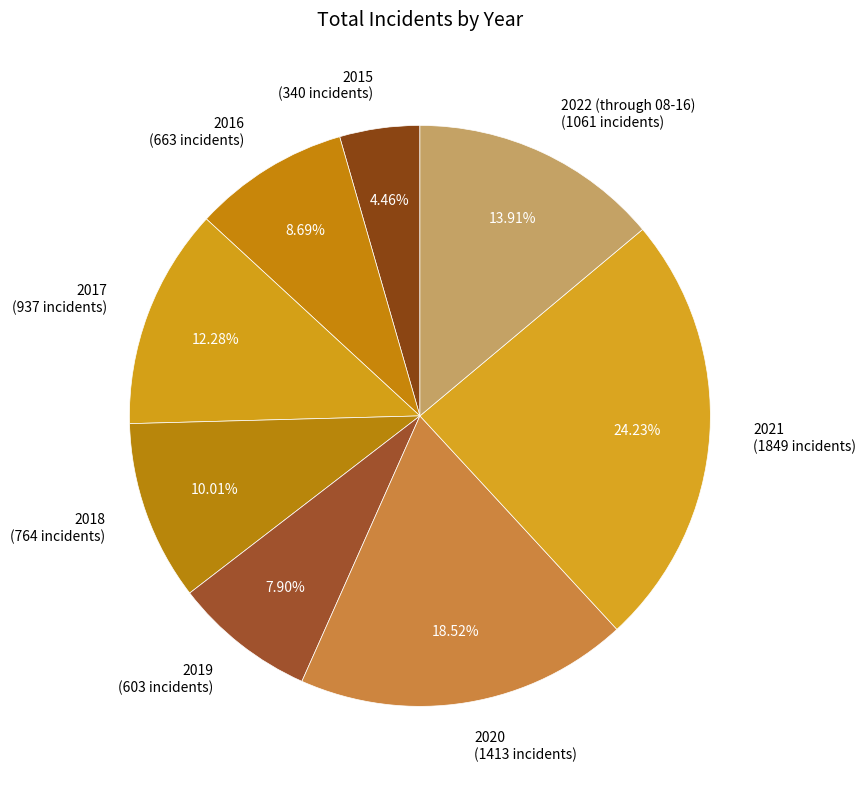

Is the sum of 2016 and 2021 greater than half?

No